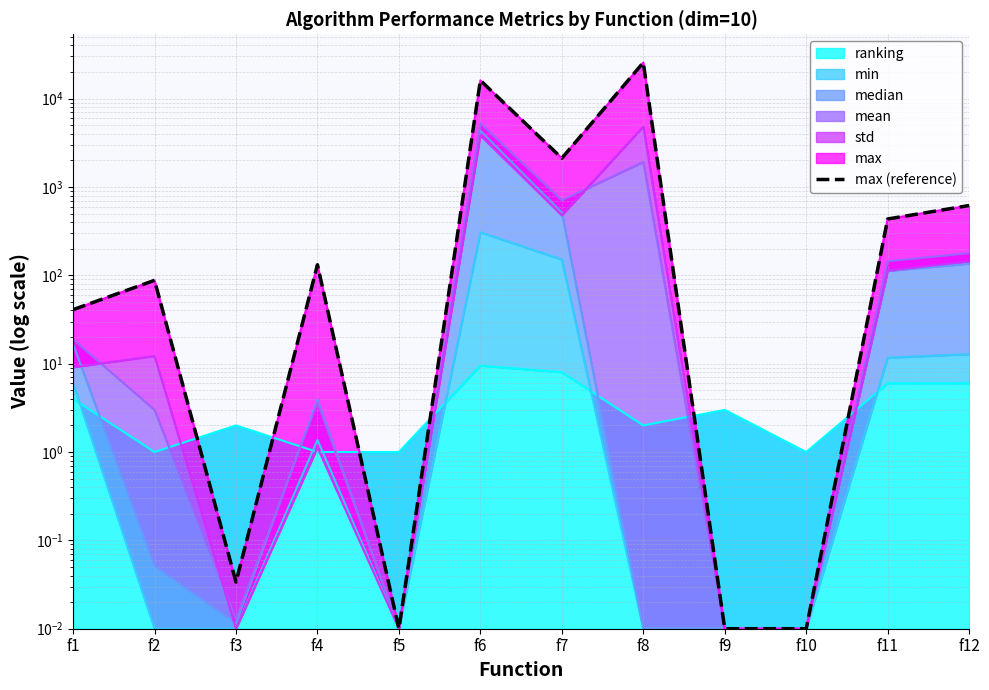

At which label is the value closest to 12785?

f6